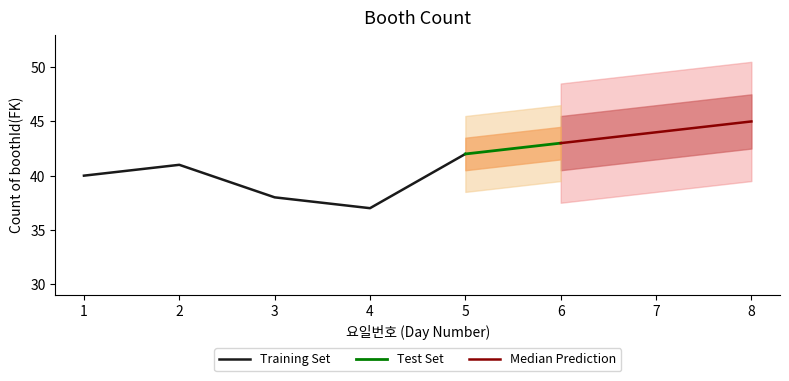

Reading left to right, what are all the values shown in this chart?

1=40	2=41	3=38	4=37	5=42	6=43	7=44	8=45